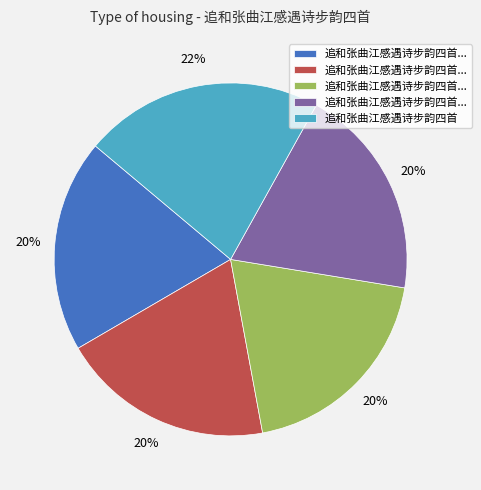

How many segments does this pie chart have?

5